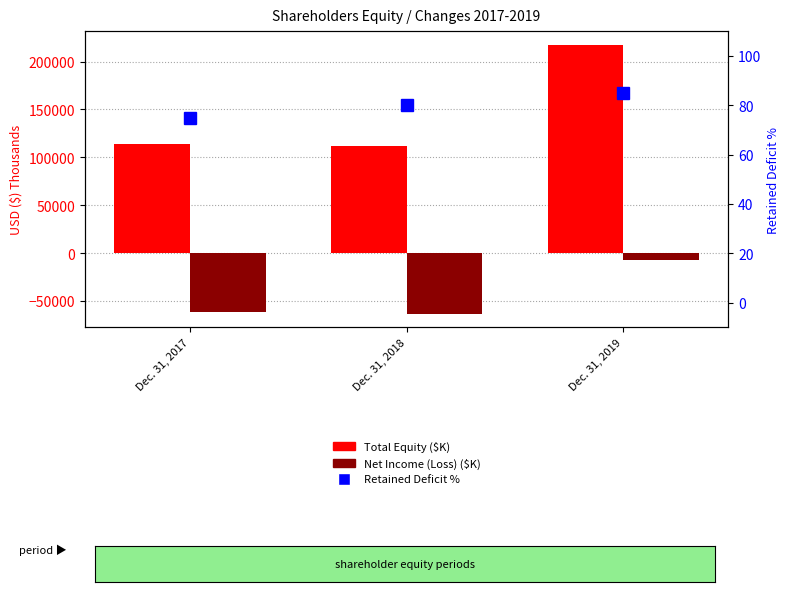

At Dec. 31, 2019, list the series in order from smallest to largest.

Net Income (Loss), Retained Deficit %, Total Equity